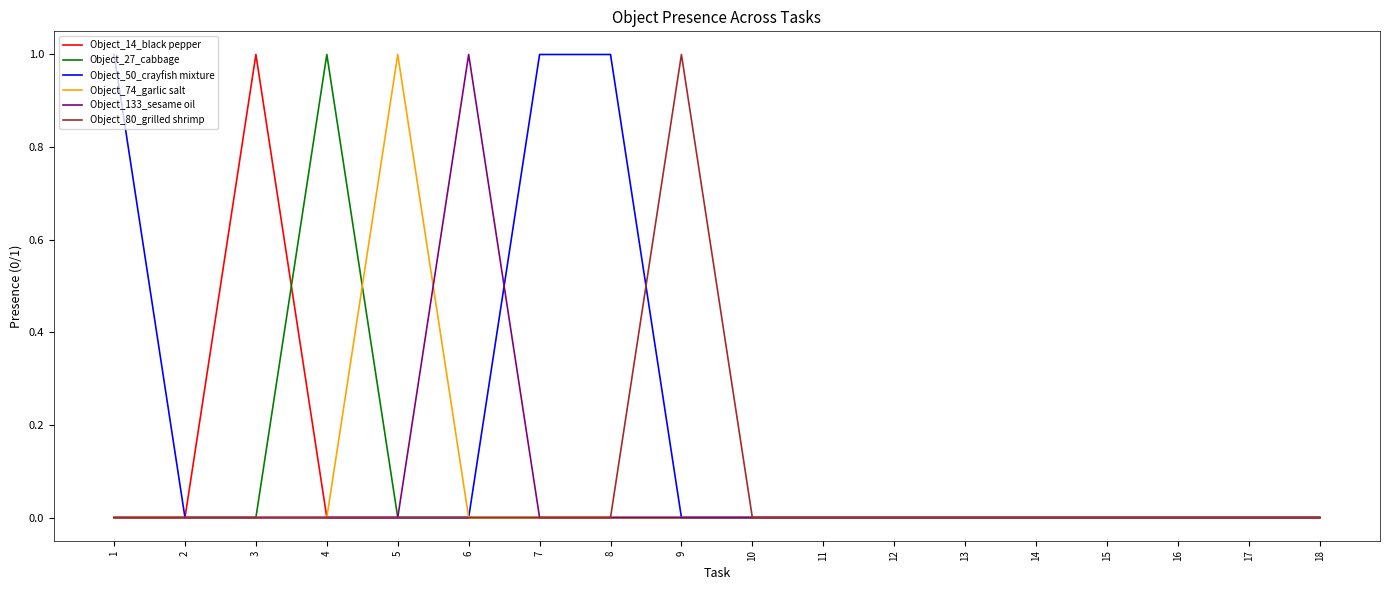

Which series has the largest total across all categories?

Object_50_crayfish mixture